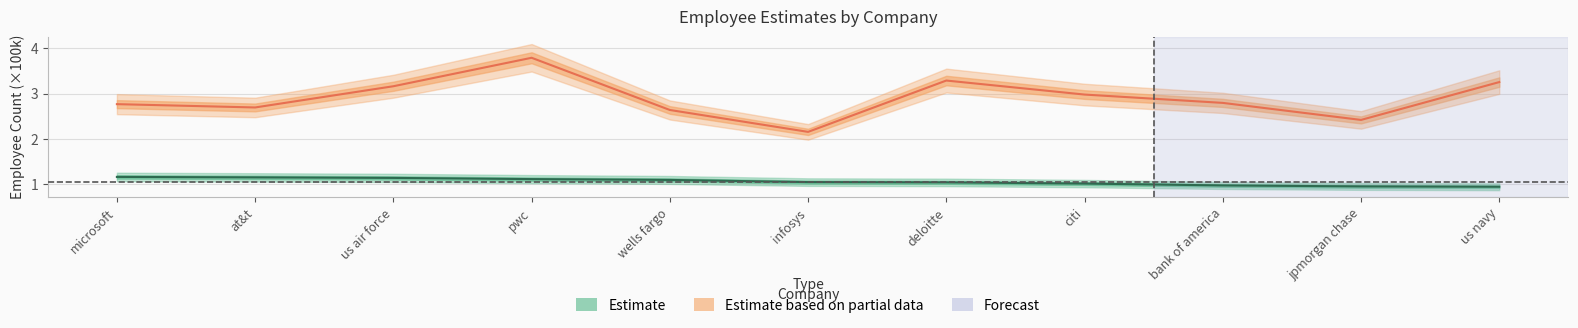

What value does the total employee estimate series have at deloitte?

3.3